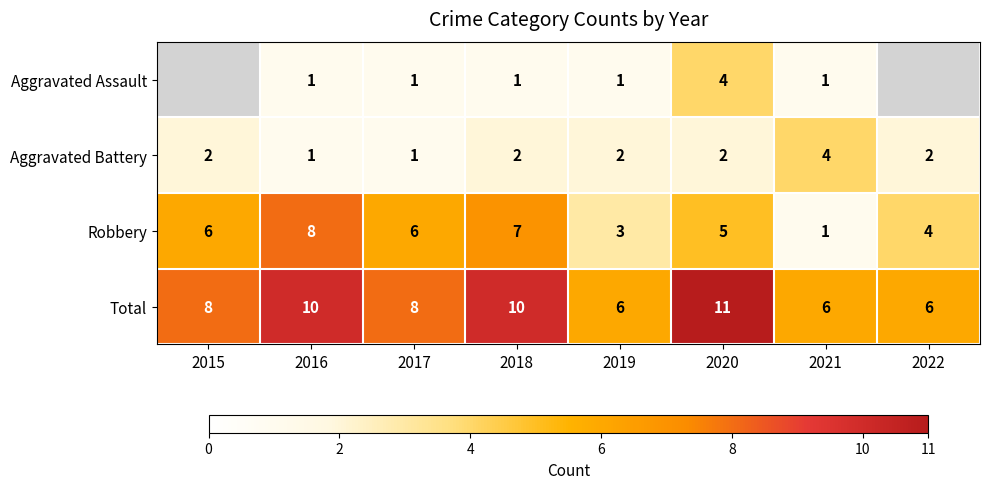

Is it true that Robbery equals 8 at 2017?

False